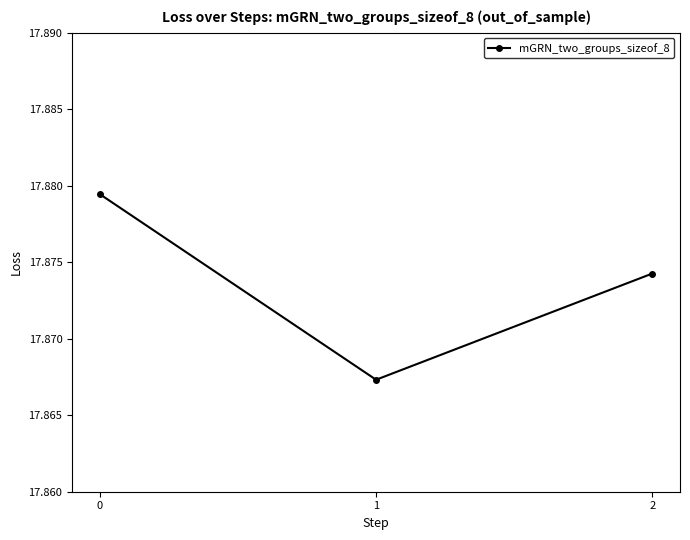

What is the ratio of the value at 1 to the value at 0?

1.0